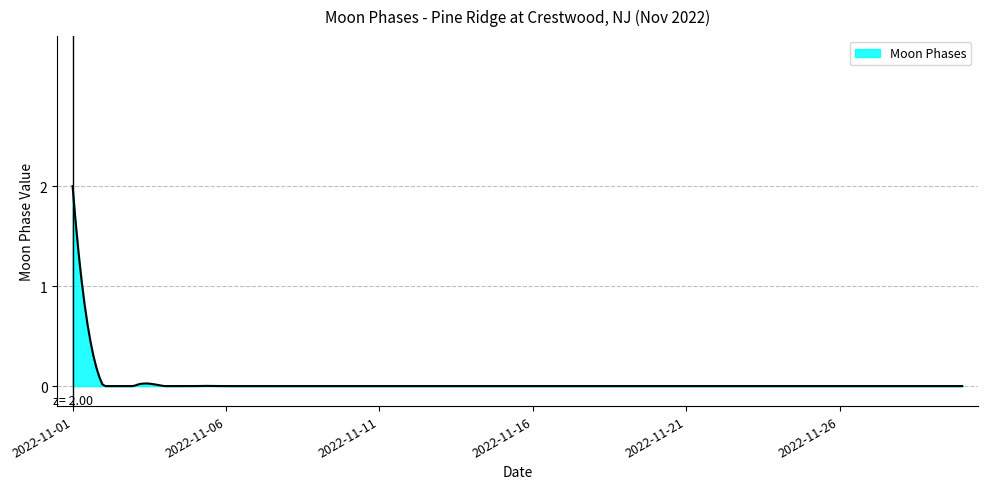

What is the maximum value shown in the chart?

2.0